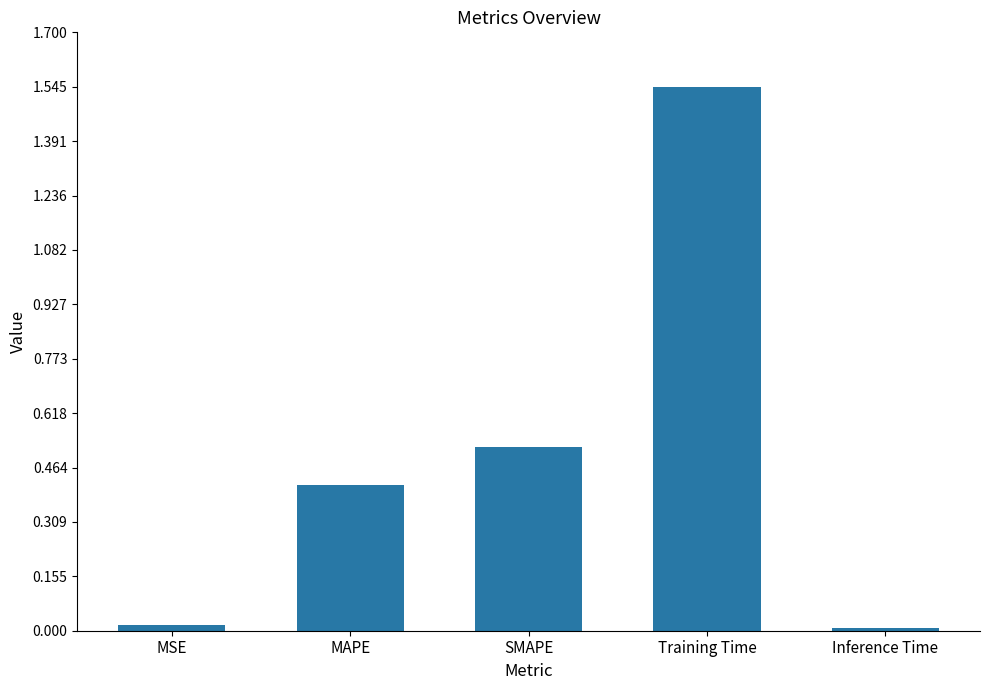

What is the change in value from SMAPE to Training Time?

+1.0